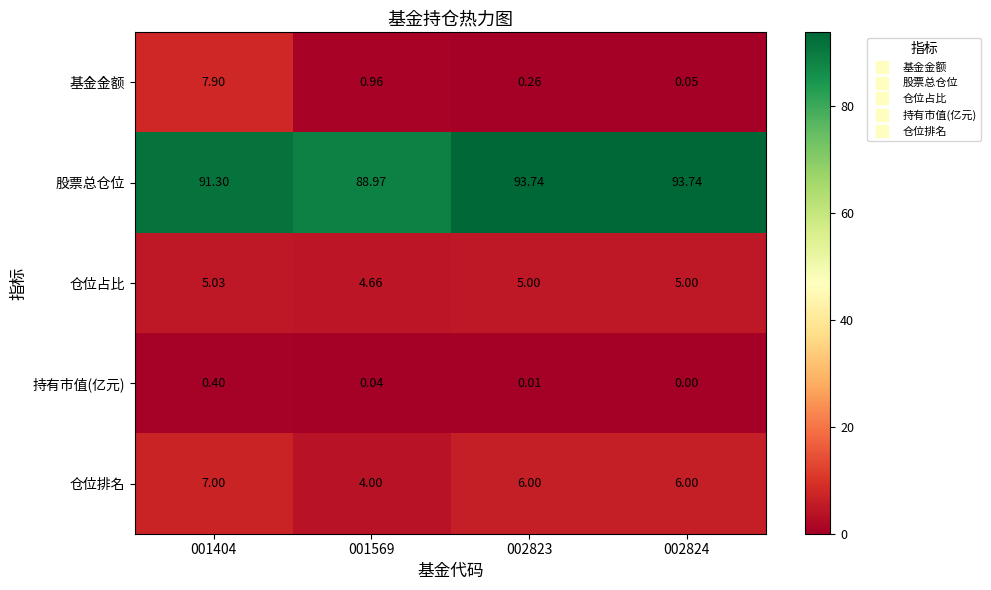

At how many categories does at least one series exceed 38?

4